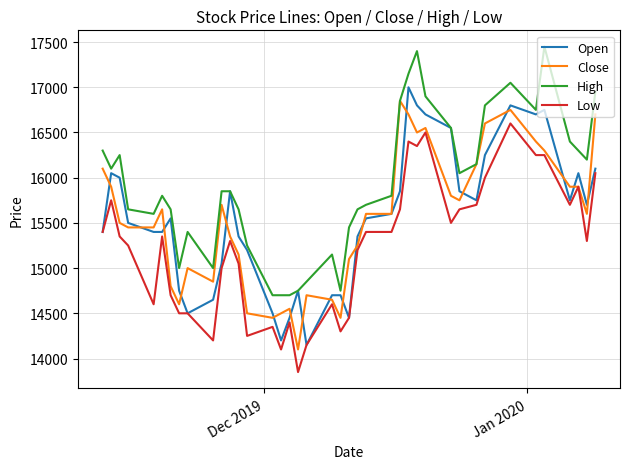

What is the maximum value for High?

17450